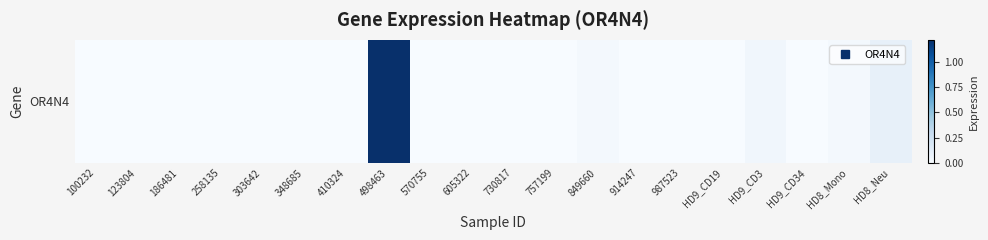

List the labels in order of value, largest first.

498463, HD8_Neu, HD9_CD3, 849660, HD8_Mono, 100232, 123804, 186481, 258135, 303642, 348685, 410324, 570755, 605322, 730817, 757199, 914247, 987523, HD9_CD19, HD9_CD34